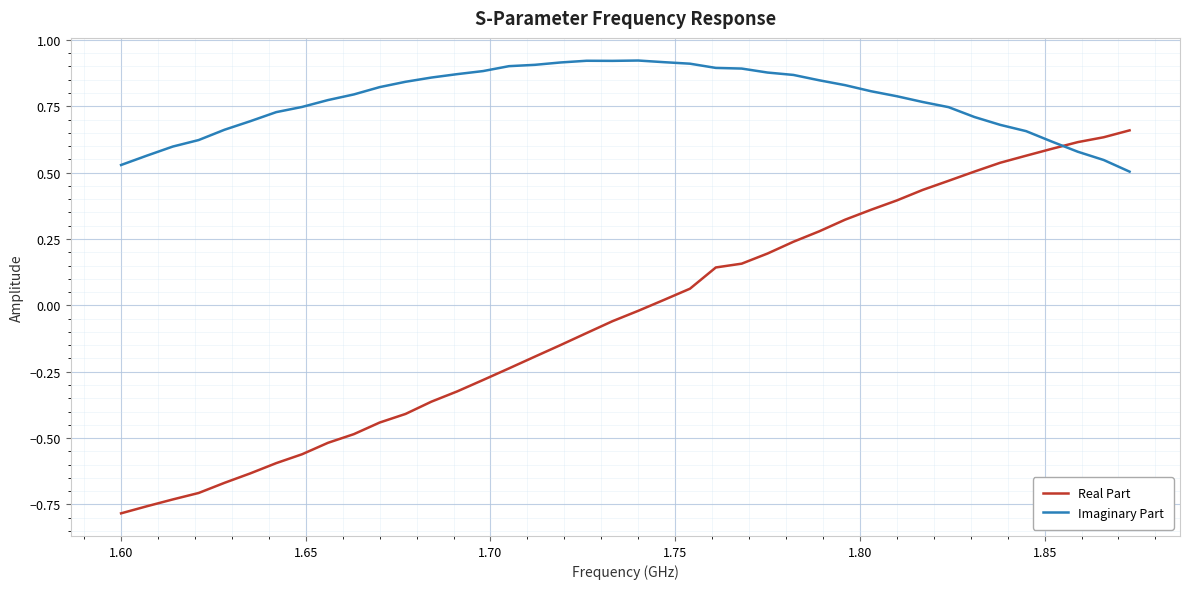

List the series in order of their overall mean, highest first.

Imaginary Part, Real Part